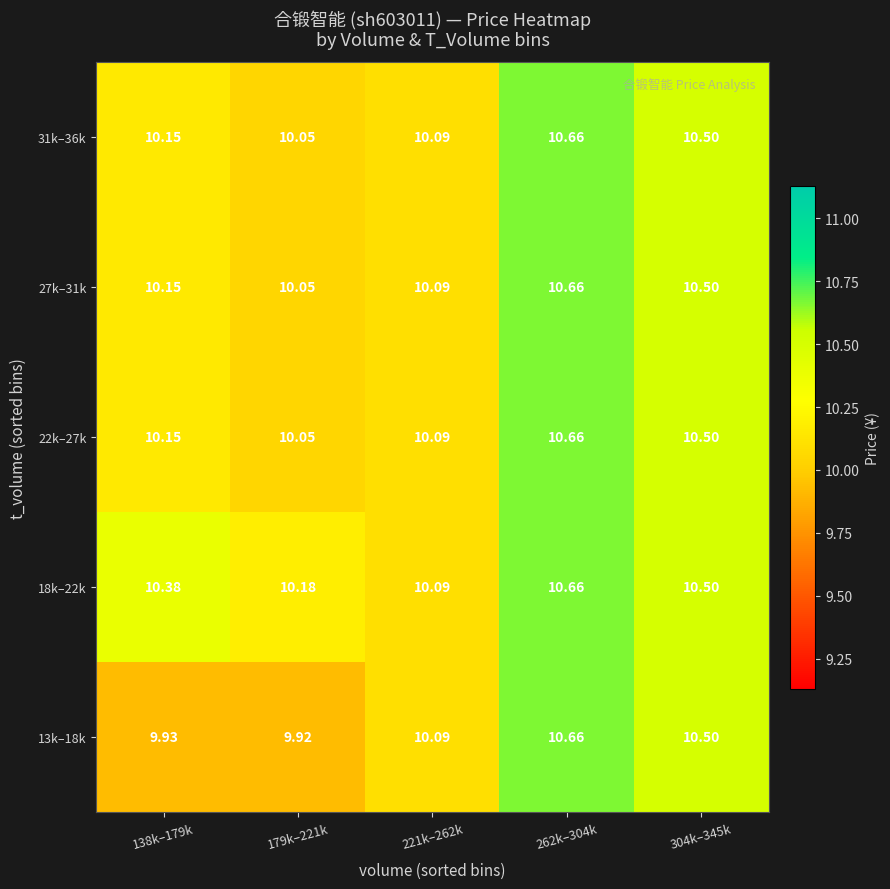

Is the value of 22k–27k at 262k–304k greater than the value of 18k–22k at 138k–179k?

Yes